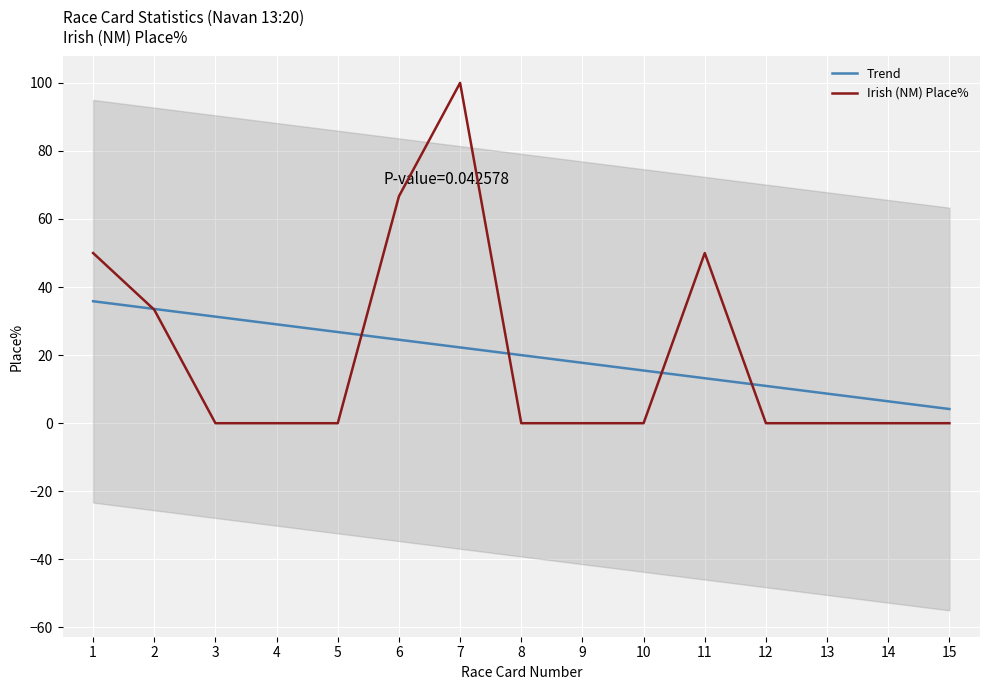

The Class 2 Place% series shows 0.0 at 8. True or false?

True